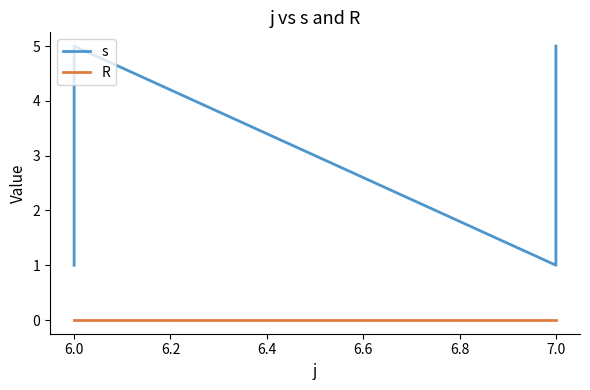

The s series shows 1 at 7.0. True or false?

False